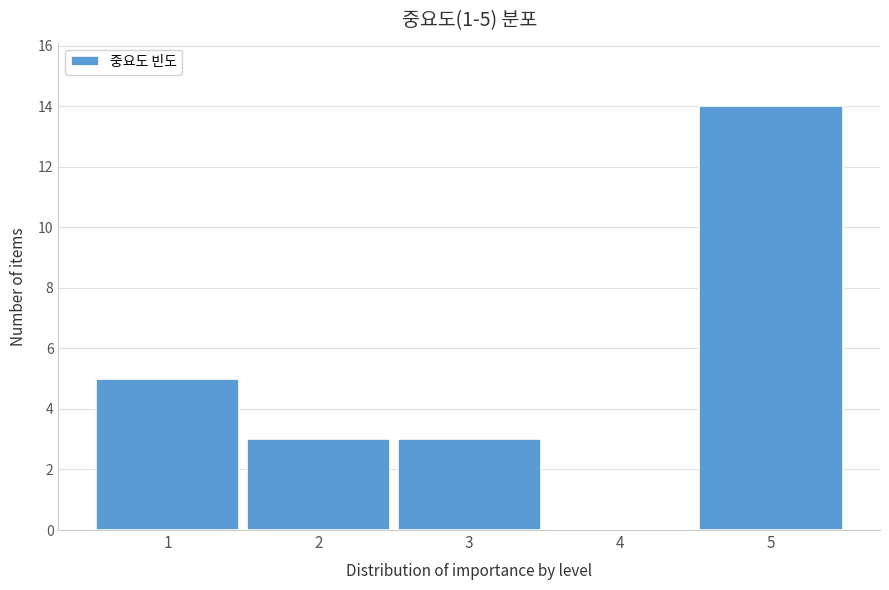

Reading left to right, what are all the values shown in this chart?

1=5	2=3	3=3	4=0	5=14